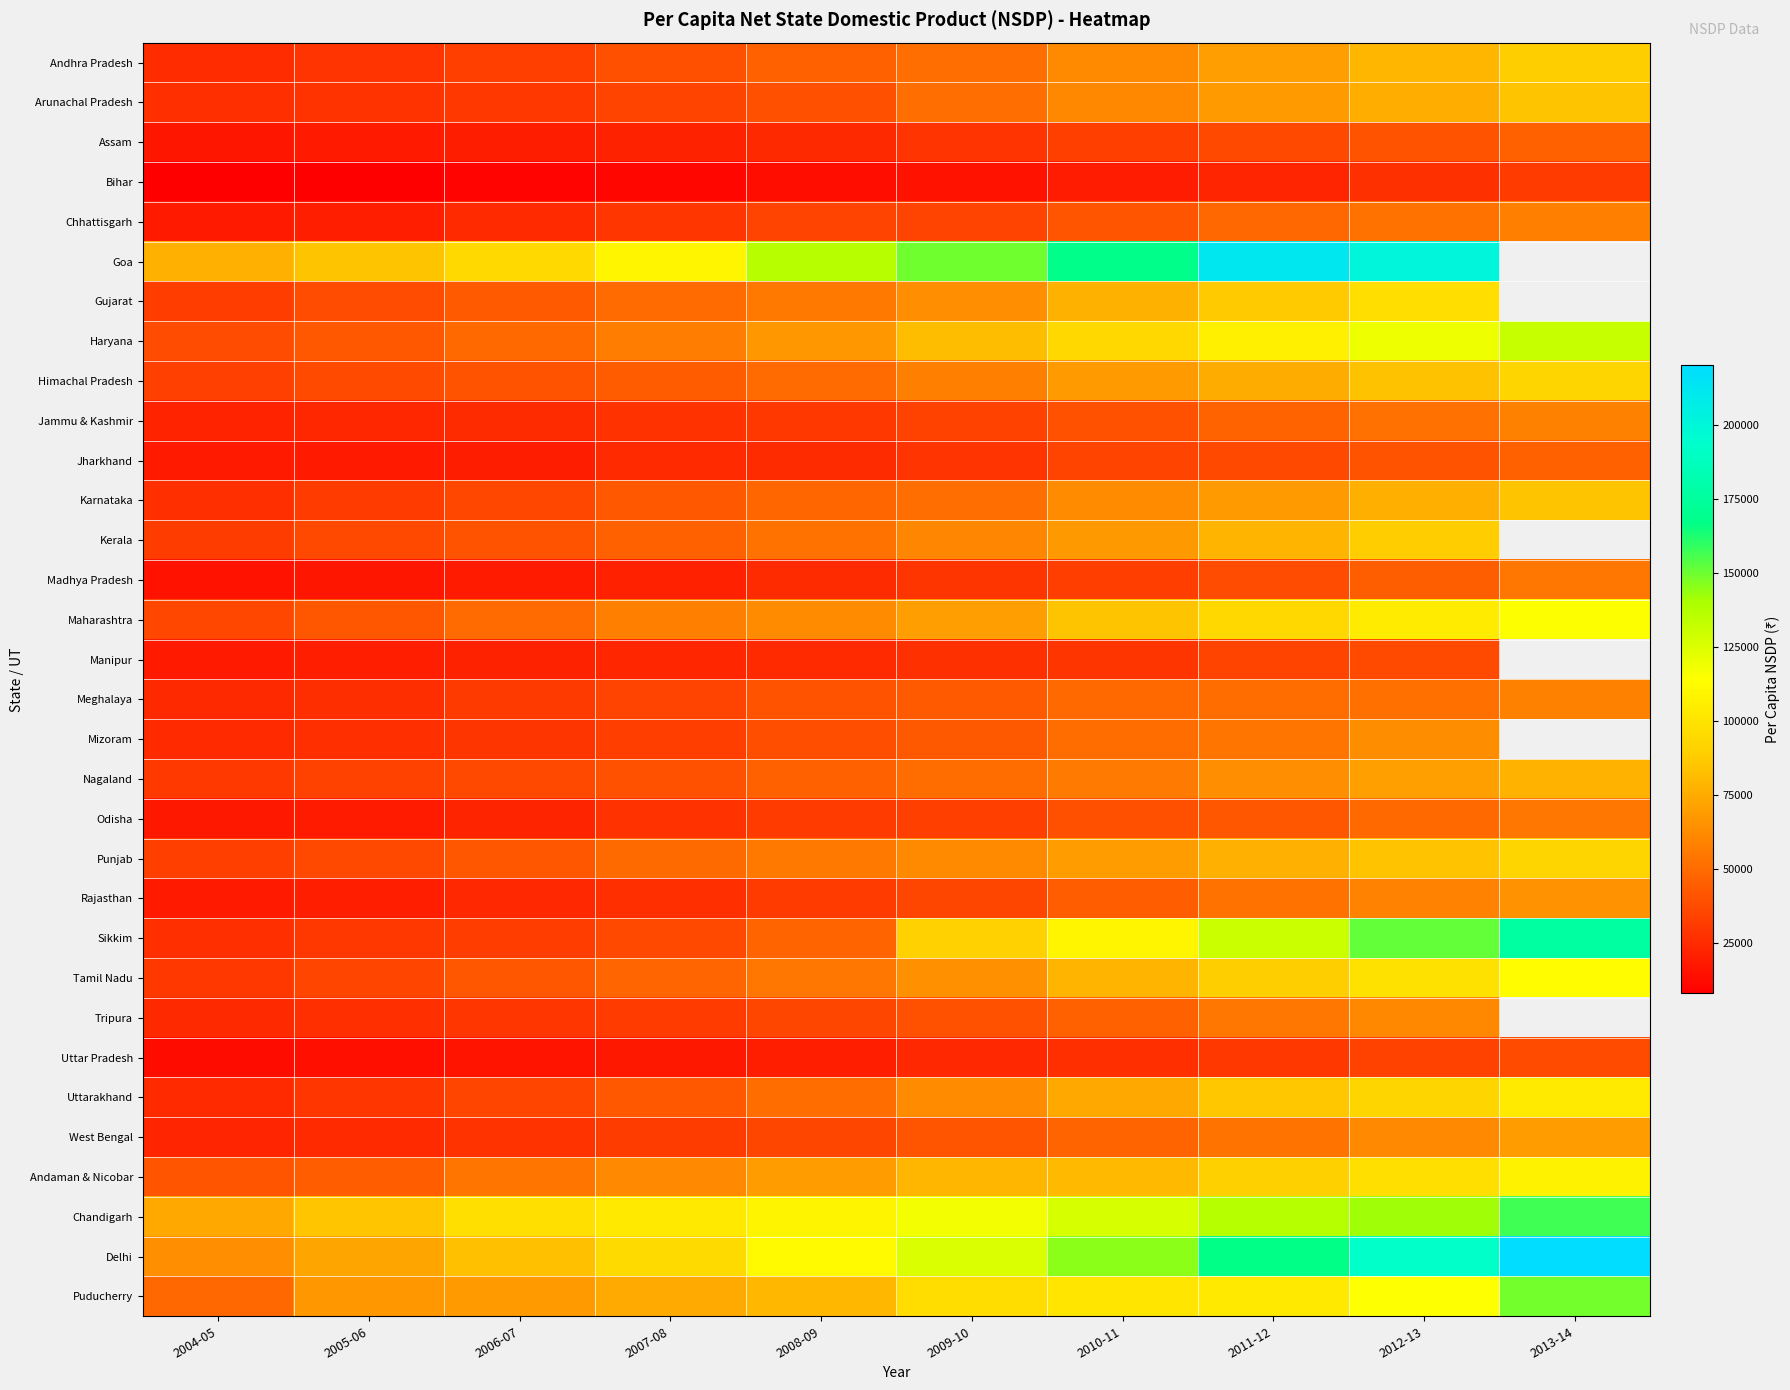

Which category has the highest value across all series?

2013-14